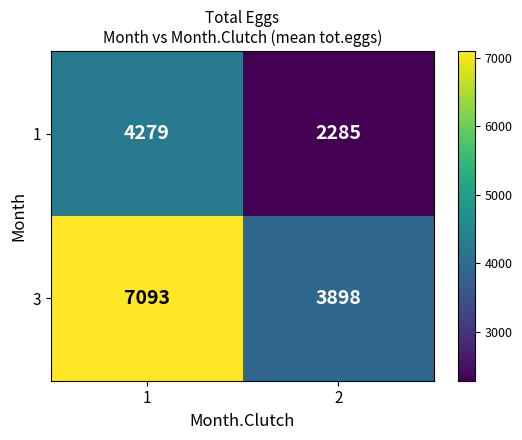

At 1, list the series in order from largest to smallest.

3, 1